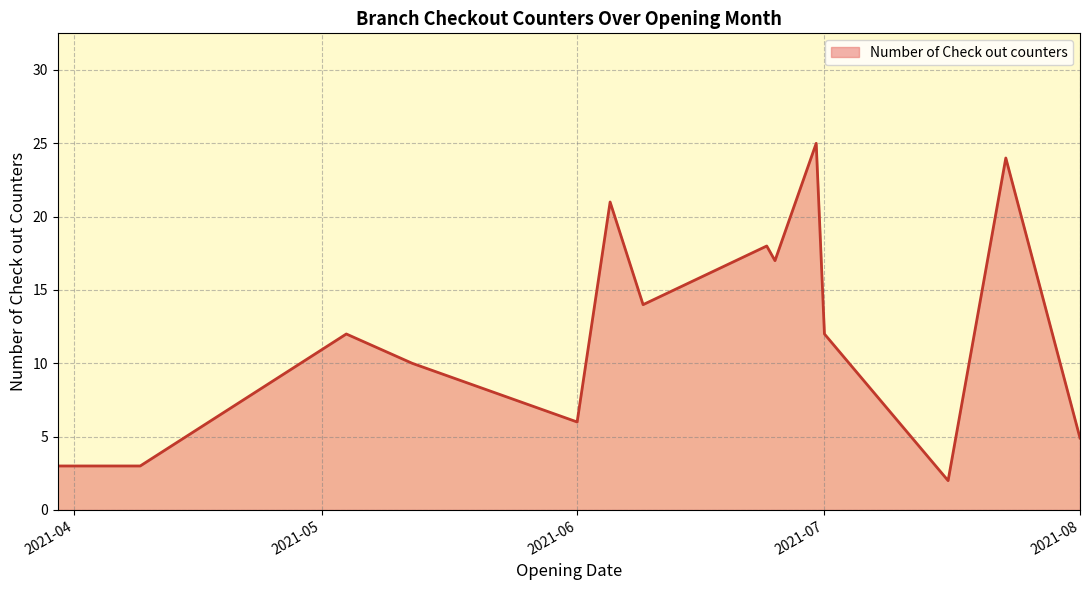

What is the greatest value displayed?

25.0